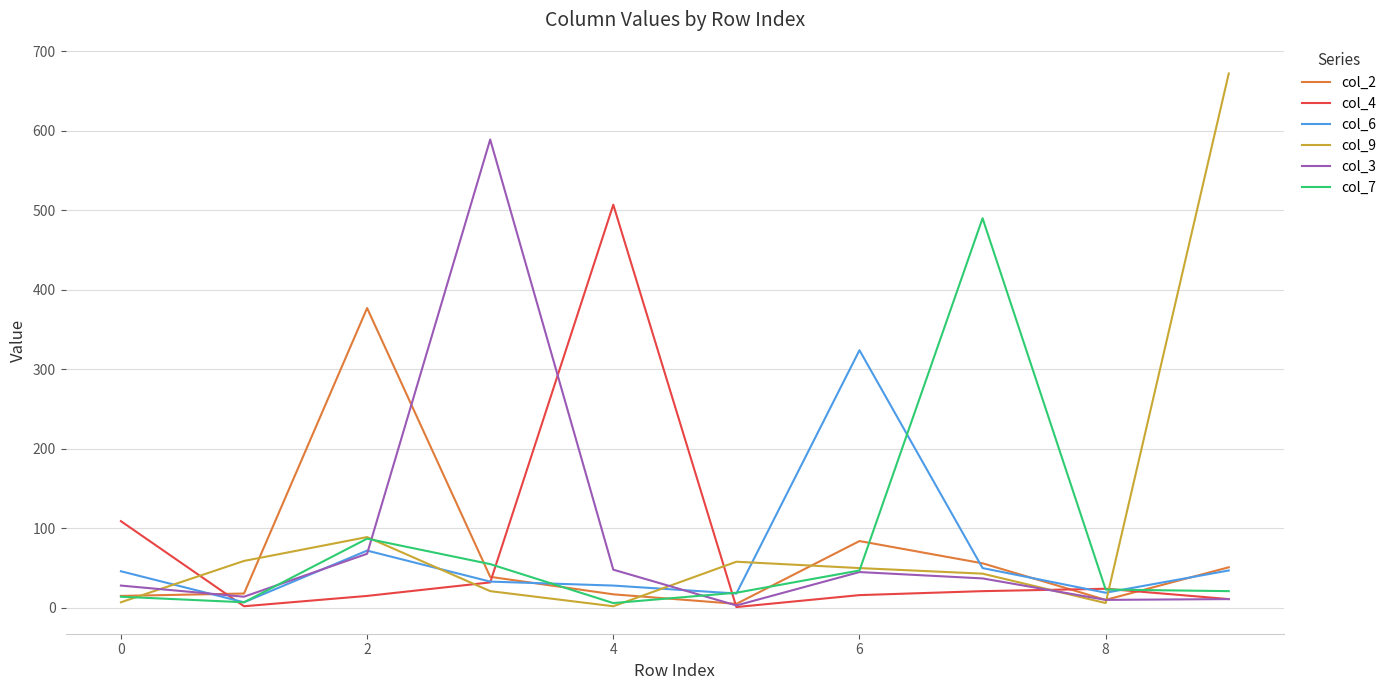

What is the smallest value displayed?

1